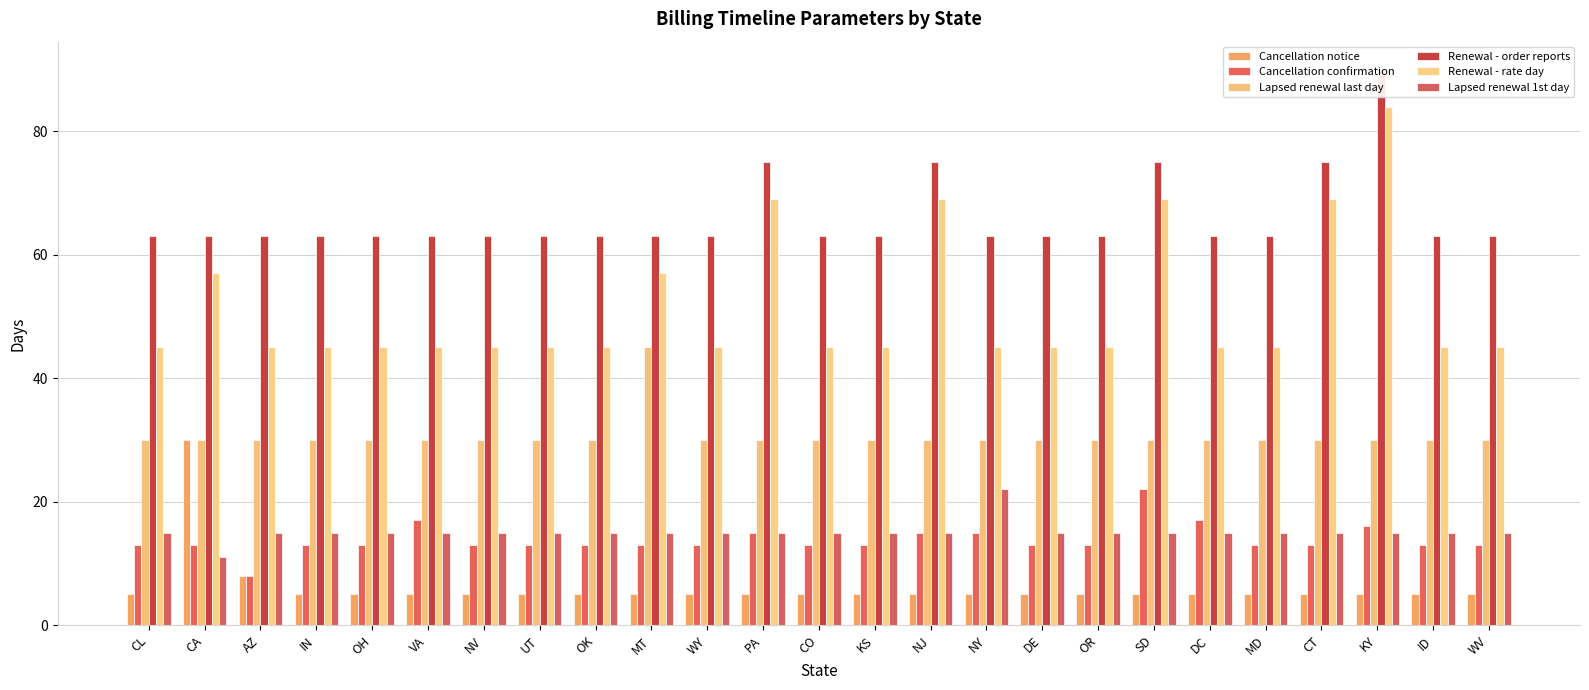

What is the difference between the maximum and second lowest values in the Cancellation notice series?

25